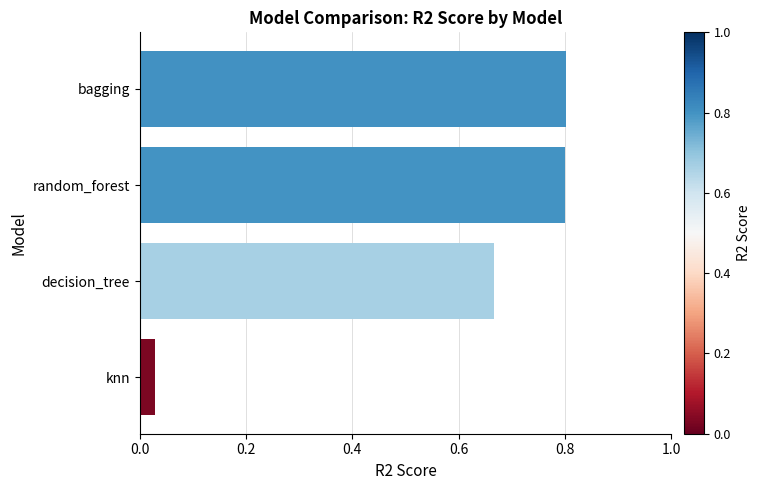

True or false: the data shows 1.3 at bagging.

False